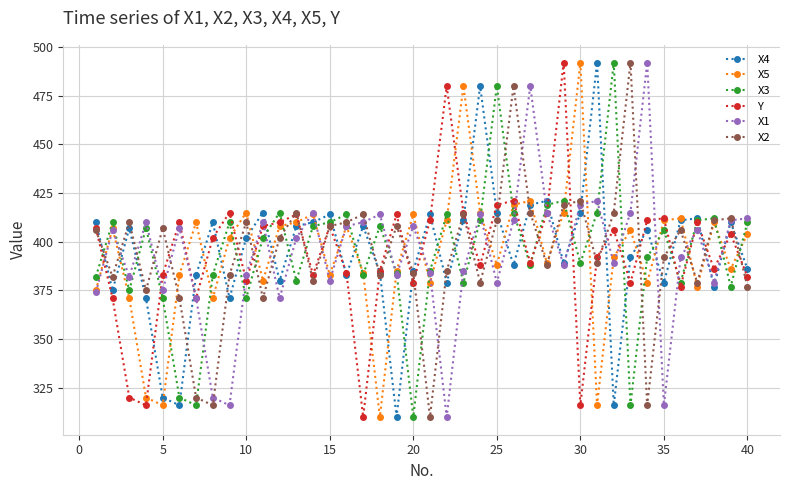

What is the value of the X2 point at the 40th from the left?

377